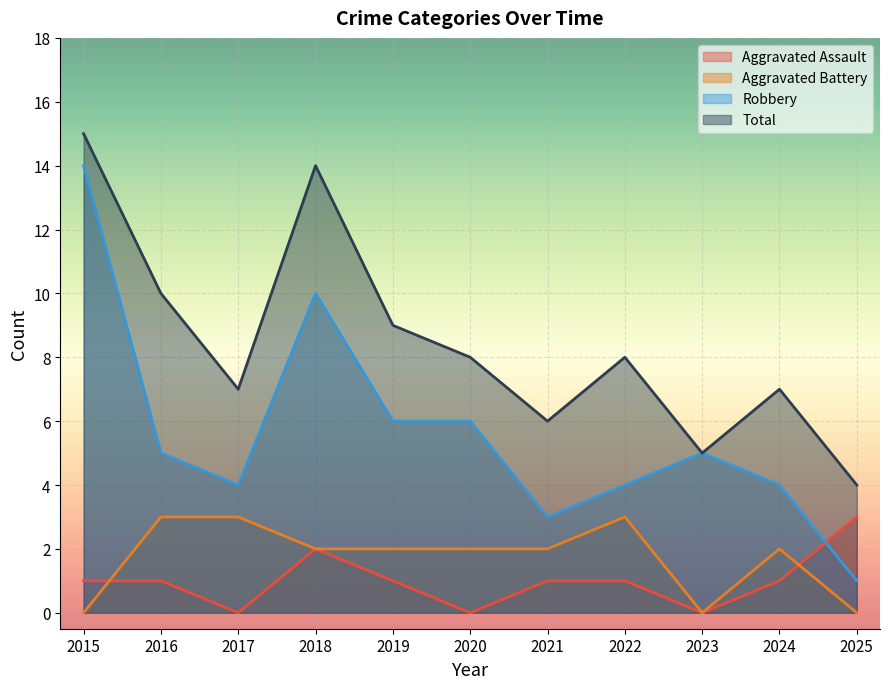

Between 2021 and 2015, which is larger?

2021